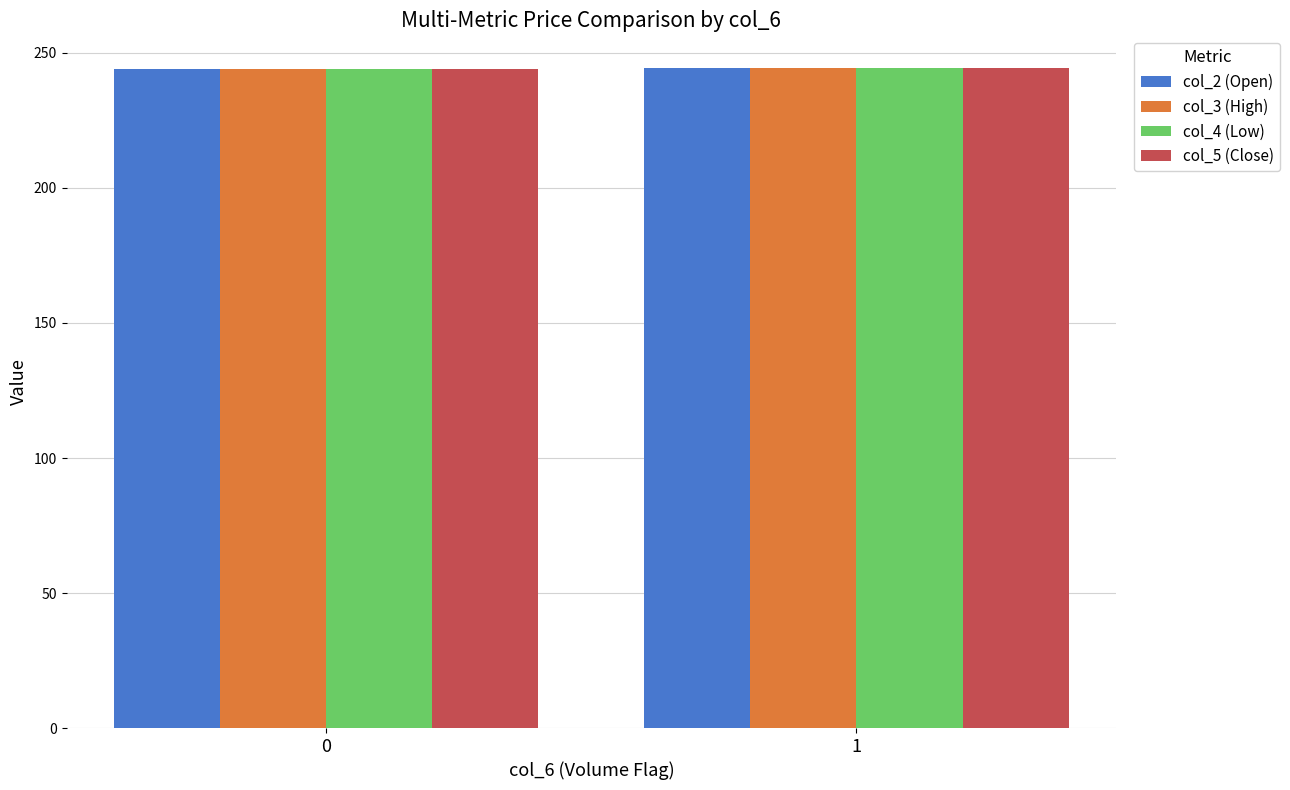

What is the sum of the col_3 (High) values at 0 and 1?

488.5